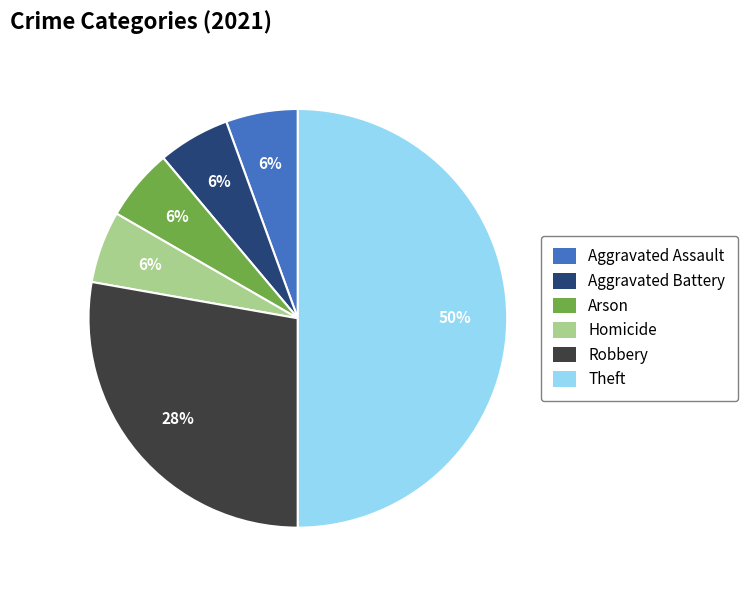

To the nearest percent, what is the average slice percentage?

17%